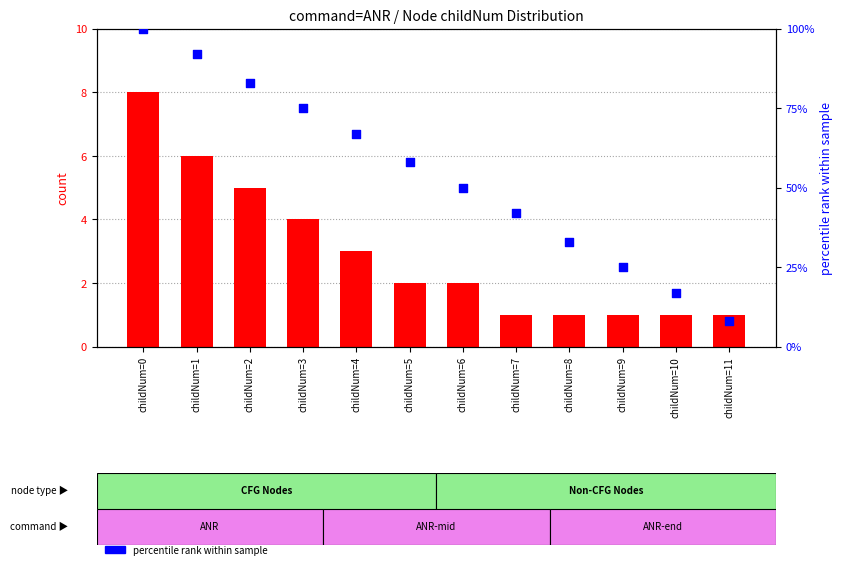

Which series has the largest total across all categories?

percentile rank within sample